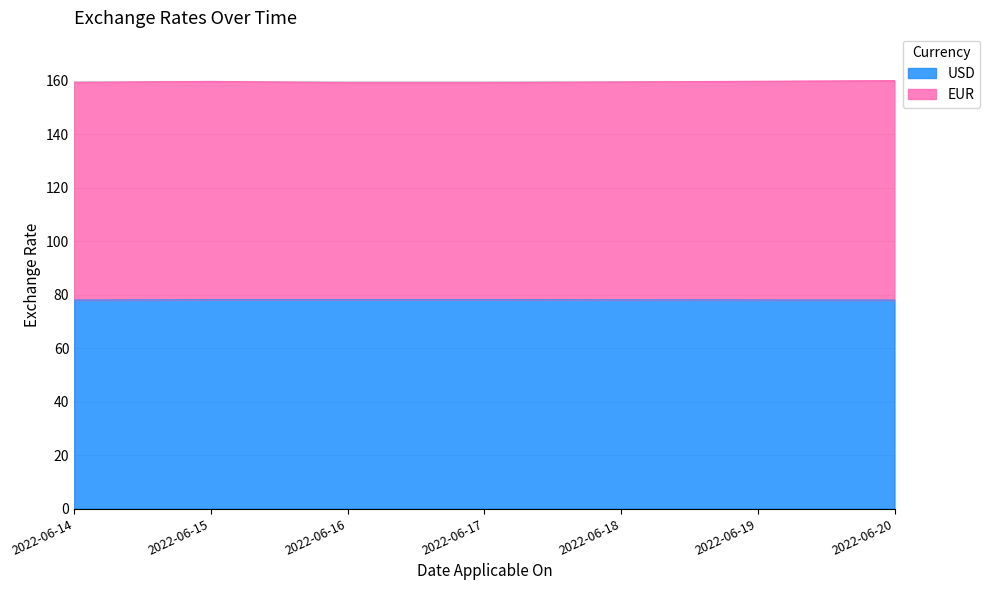

How many series are shown in this chart?

2